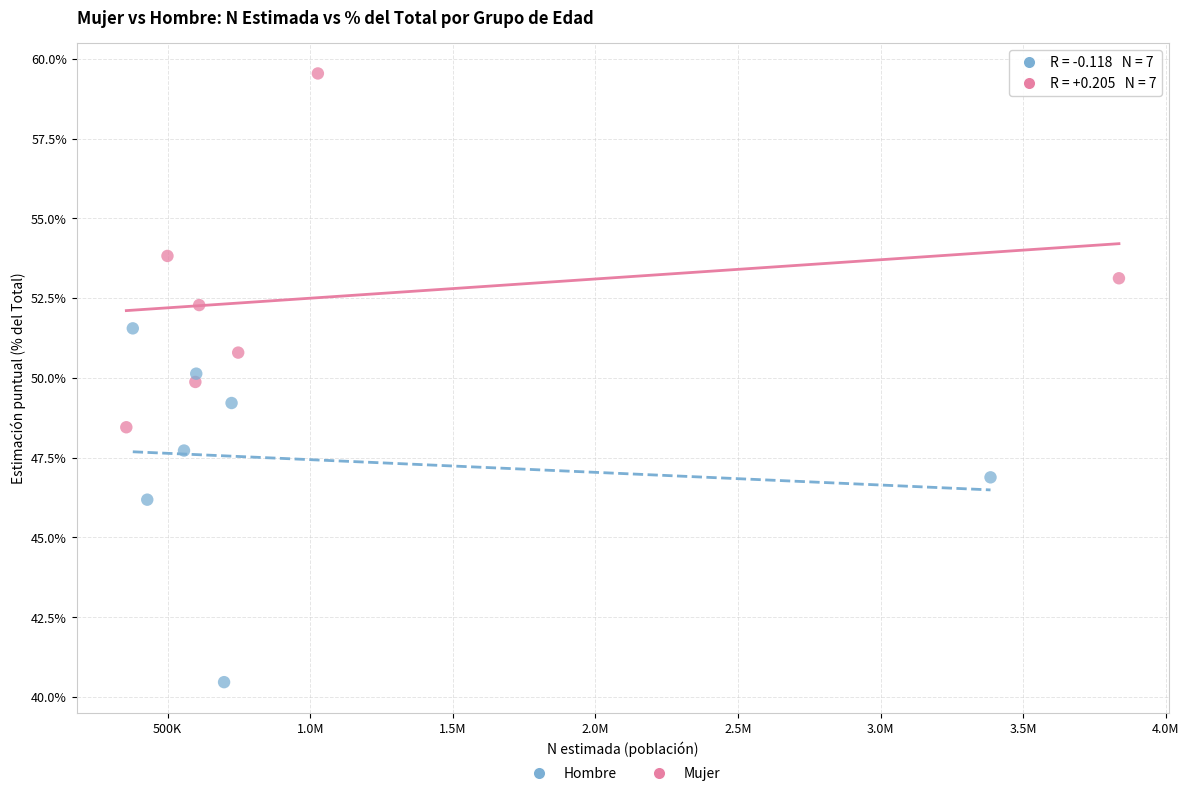

Which series contains the highest Y value?

Mujer